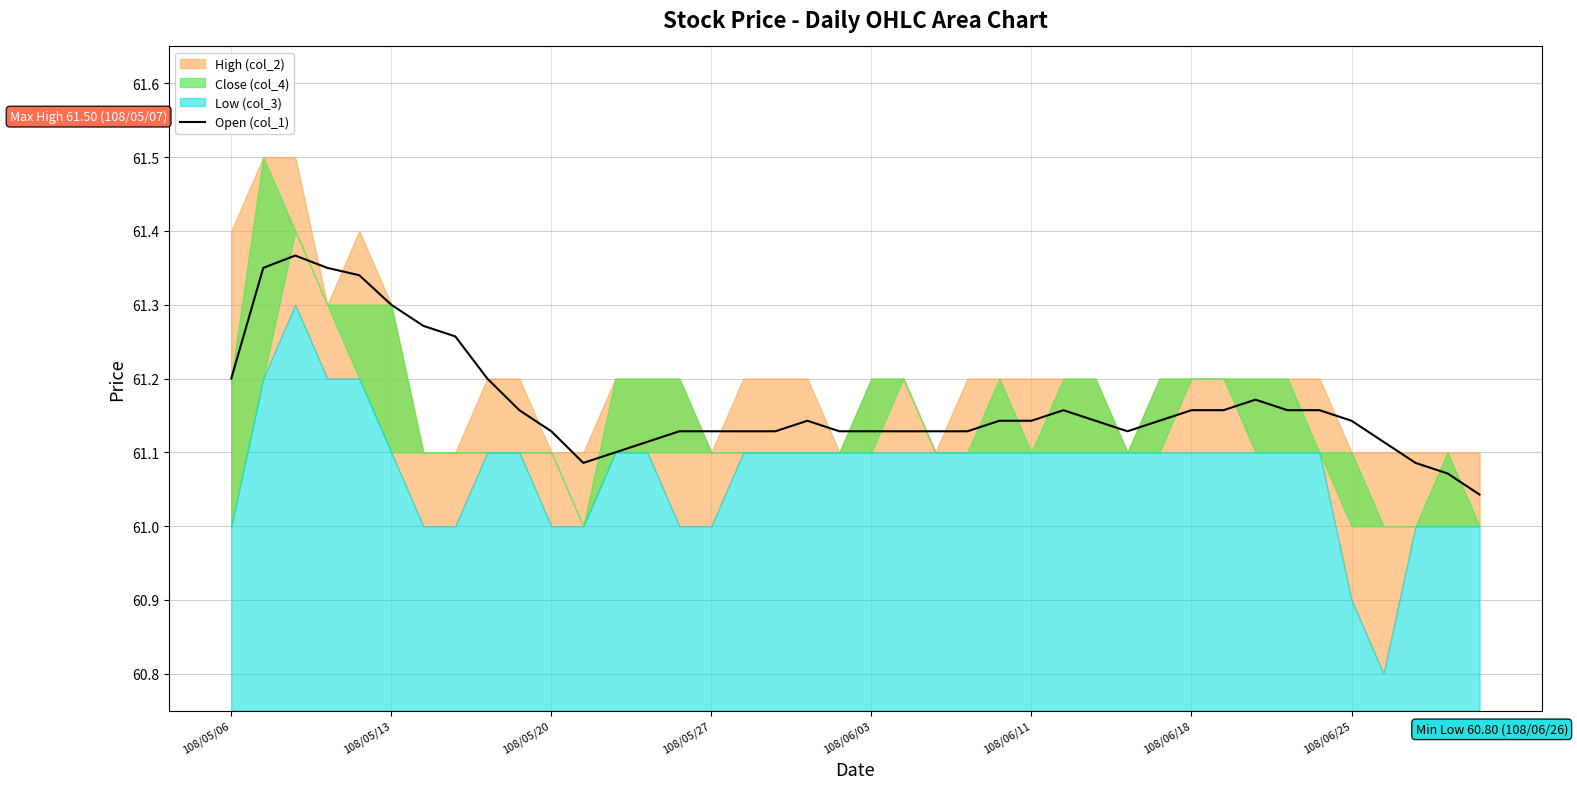

True or false: Open (col_1) has a value of 91.9 at 108/06/11.

False